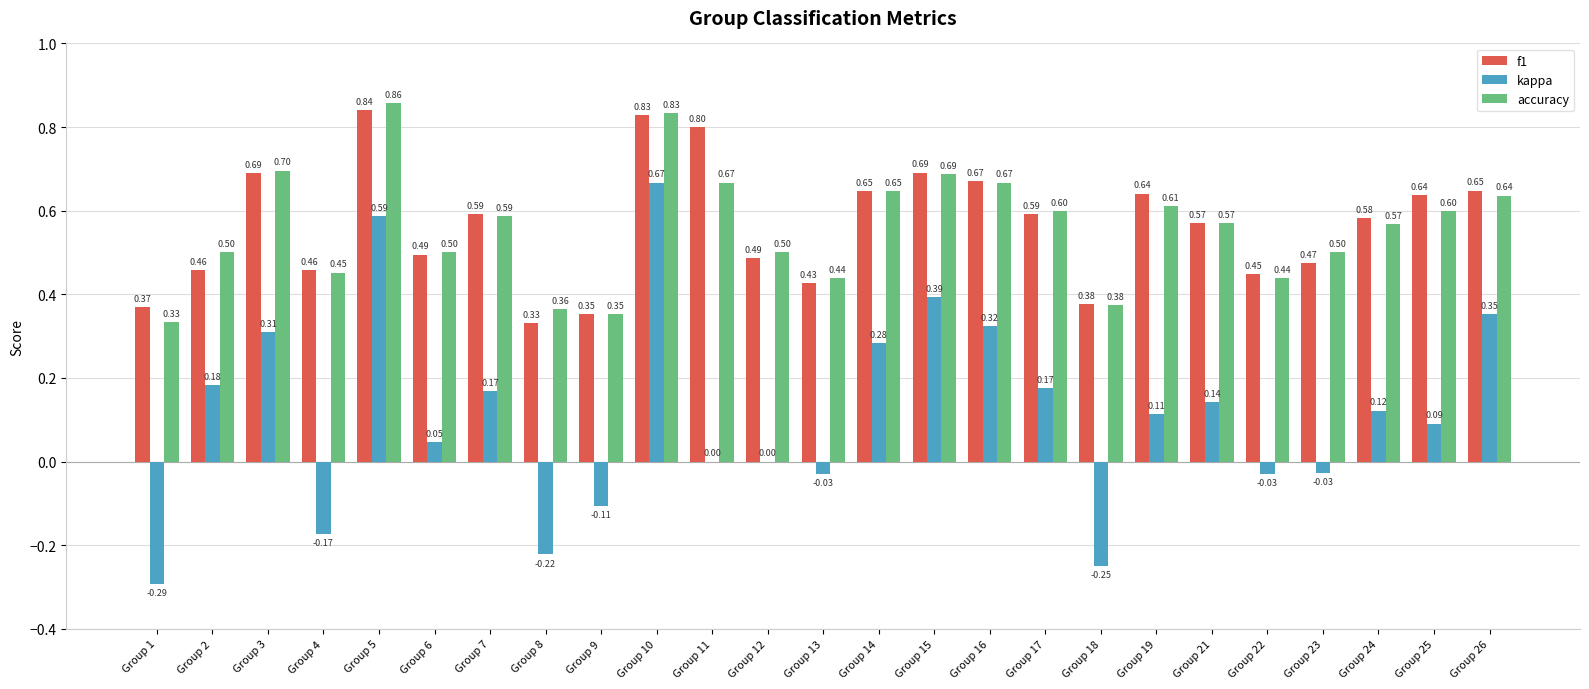

Is it true that f1 equals 0.6 at Group 21?

True